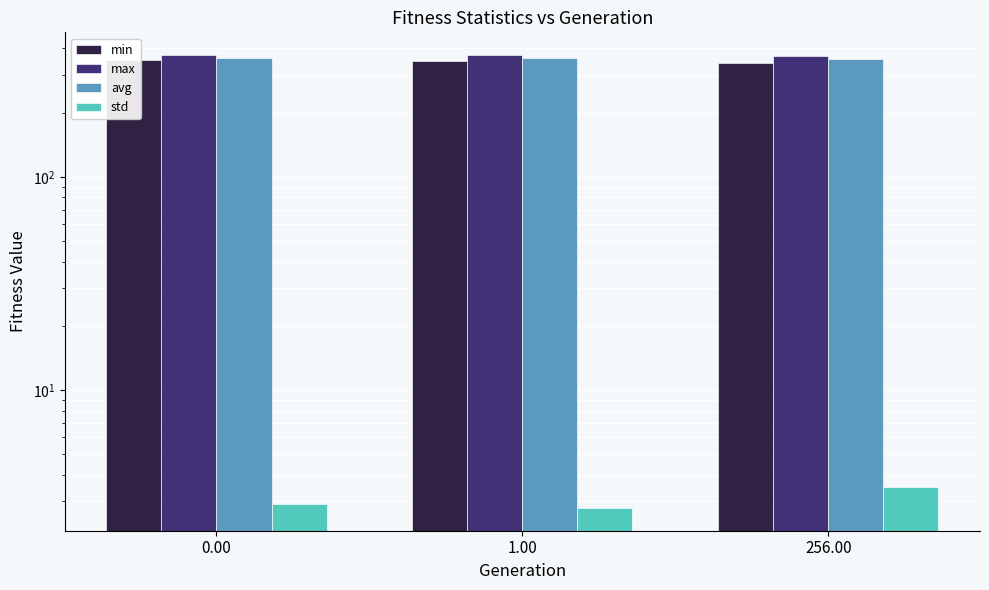

Reading left to right, list all the values displayed in this chart.

min: 0.00=352.3	1.00=350.7	256.00=343.1
max: 0.00=372.7	1.00=371.6	256.00=368.8
avg: 0.00=362.2	1.00=360.7	256.00=355.3
std: 0.00=2.9	1.00=2.8	256.00=3.5